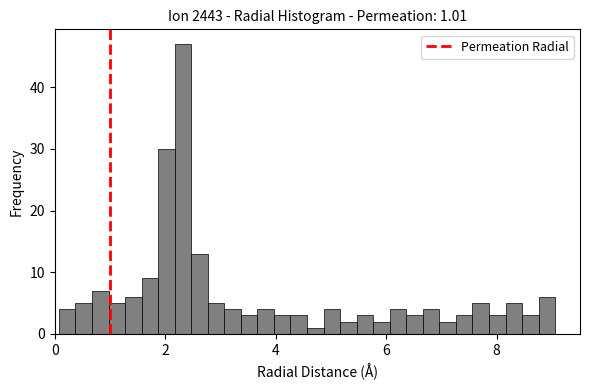

Read against the x-axis, roughly where is the centre of the tallest bar?

2.4